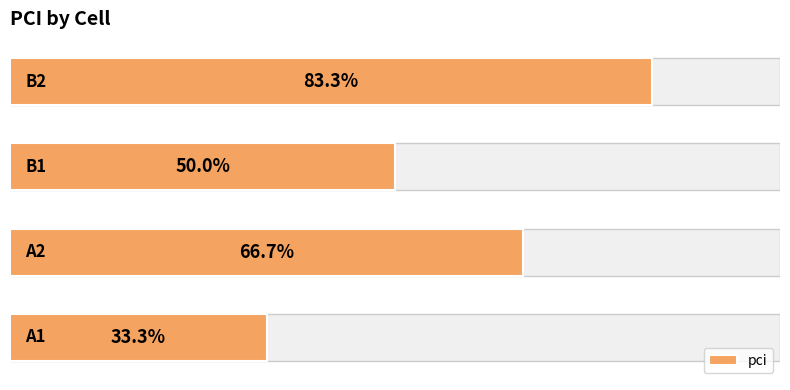

How many categories are shown in the chart?

4